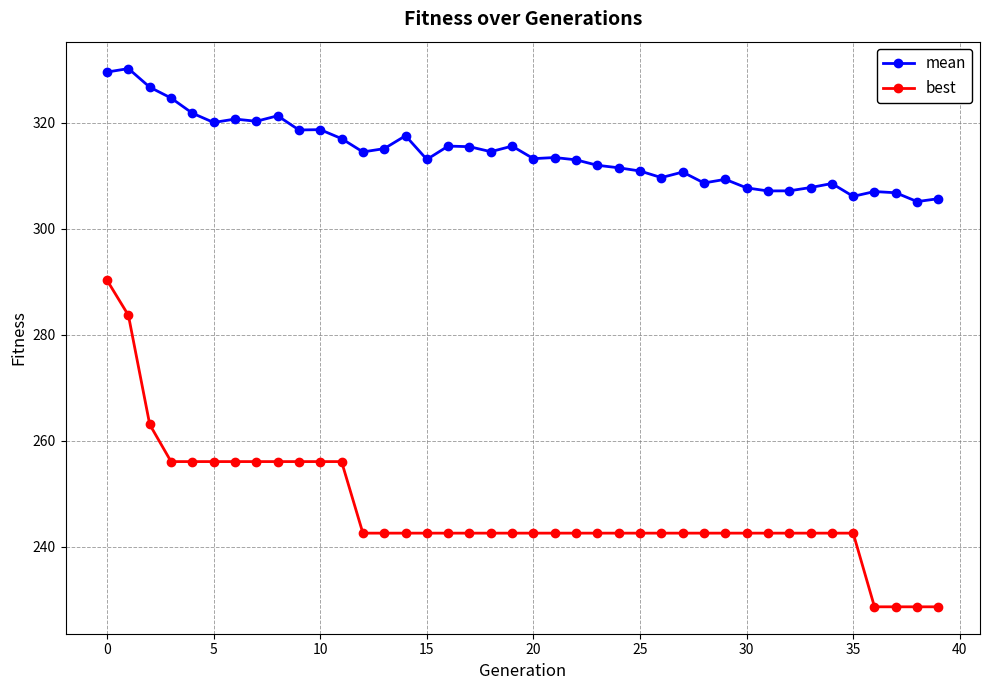

How many lines are shown in the chart?

2